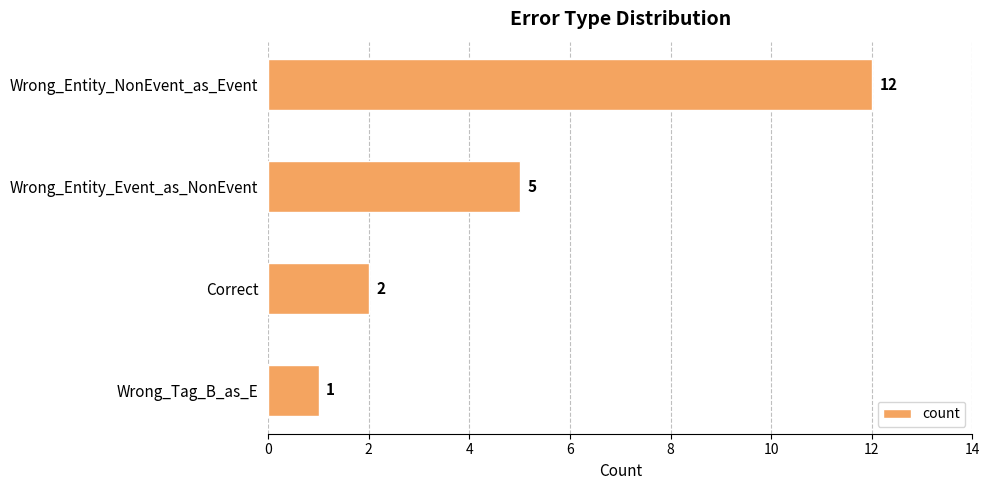

What is the sum of all values?

20